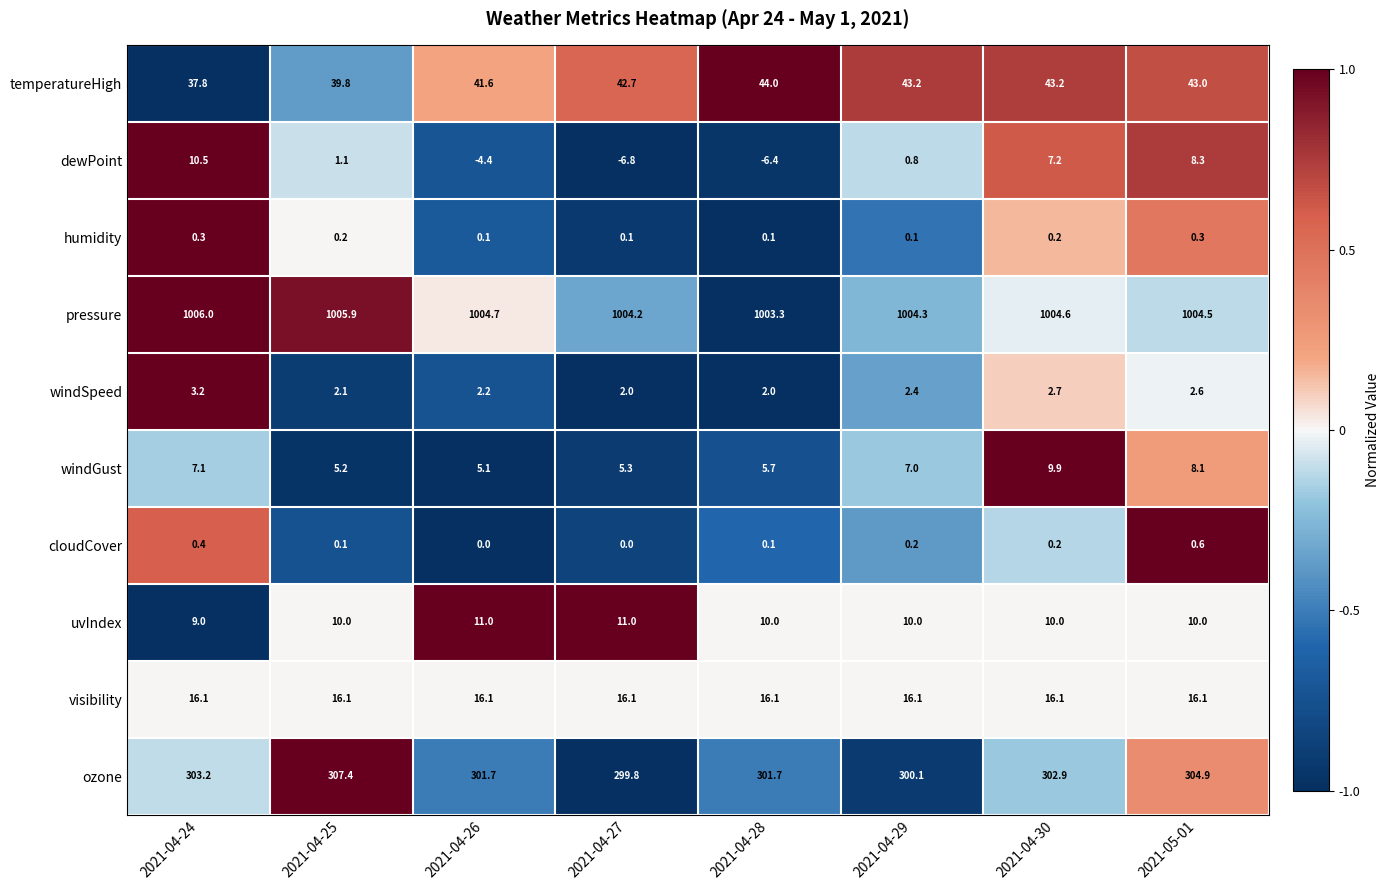

Rank the series at 2021-04-29 from lowest to highest value.

humidity, cloudCover, dewPoint, windSpeed, windGust, uvIndex, visibility, temperatureHigh, ozone, pressure